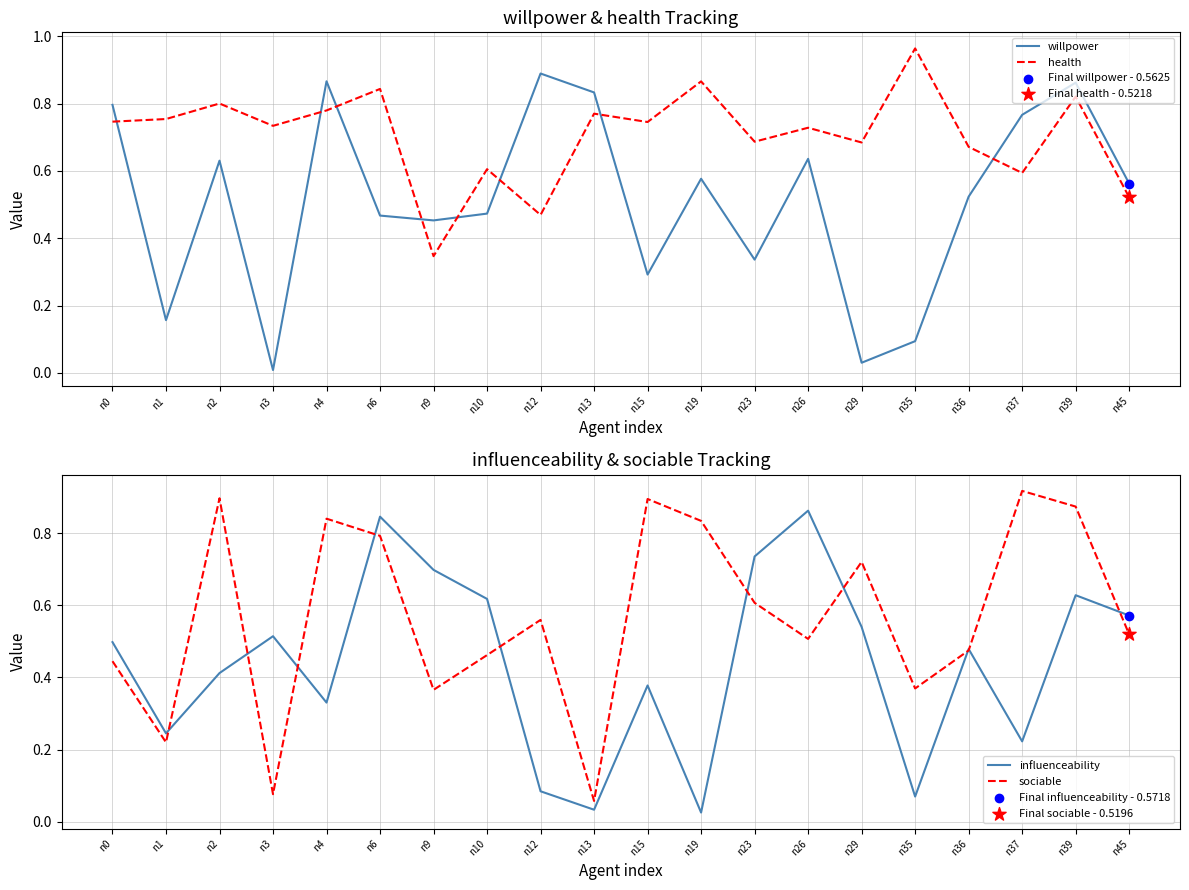

What are all the series names shown in the legend?

willpower, health, influenceability, sociable